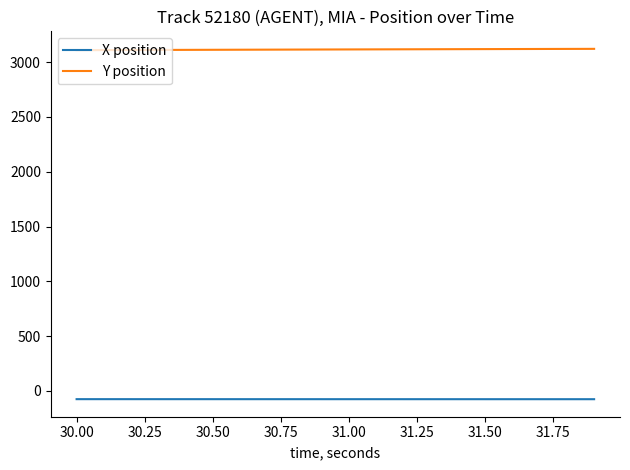

True or false: Y position and X position intersect in this chart.

False